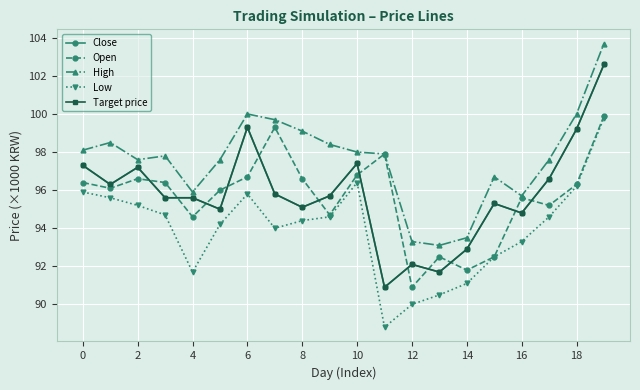

Is this an area chart (filled region under the line)?

No